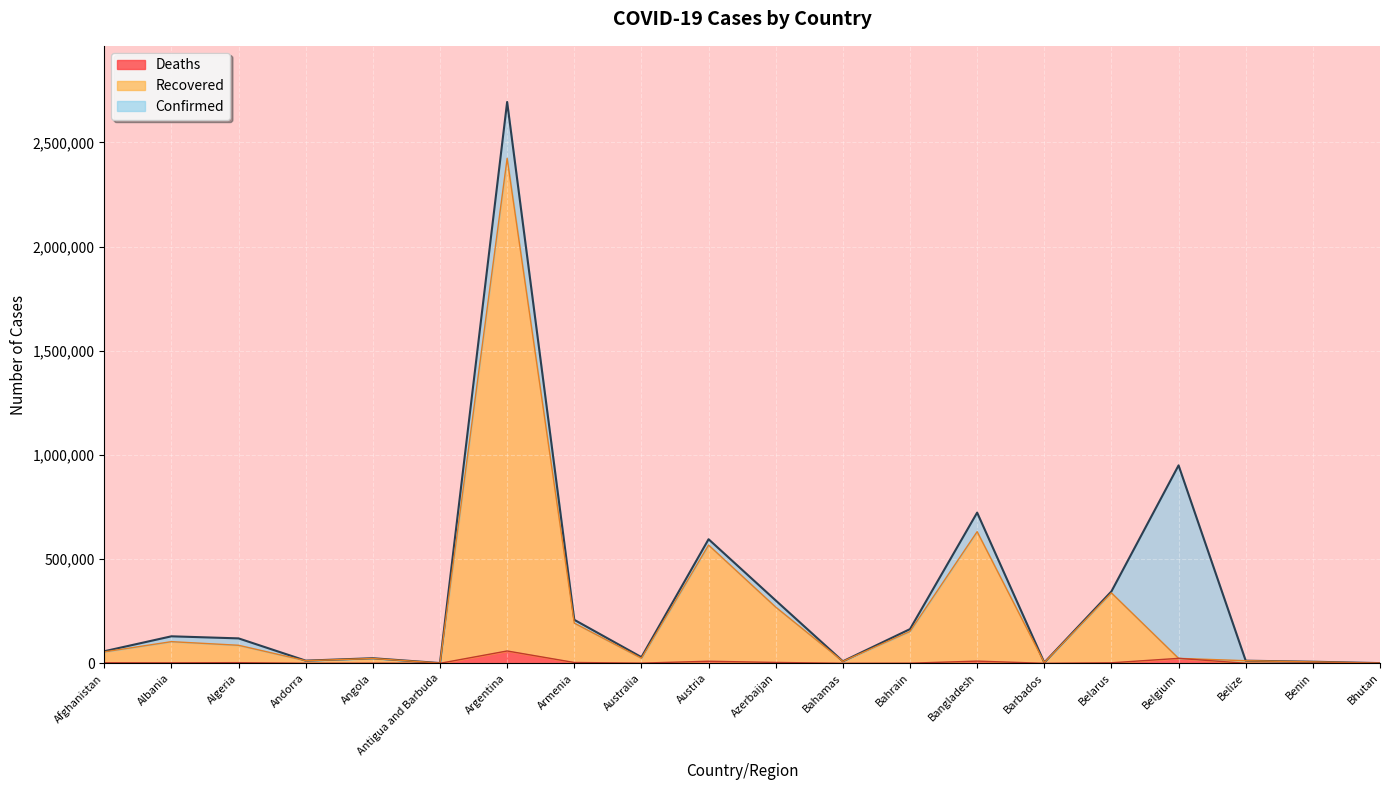

What is the spread (max minus min) of values at Belize?

12220